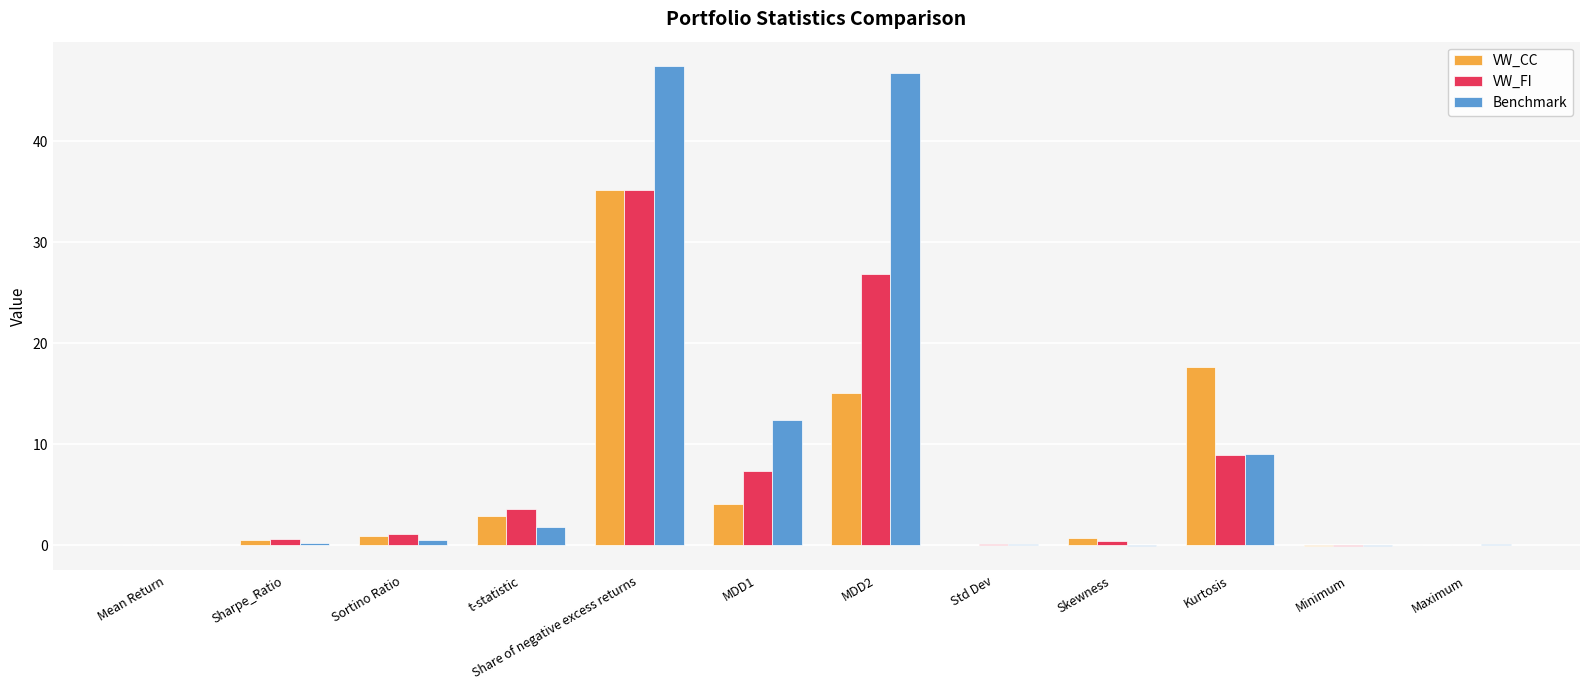

Which series changed the most between t-statistic and Std Dev?

VW_FI